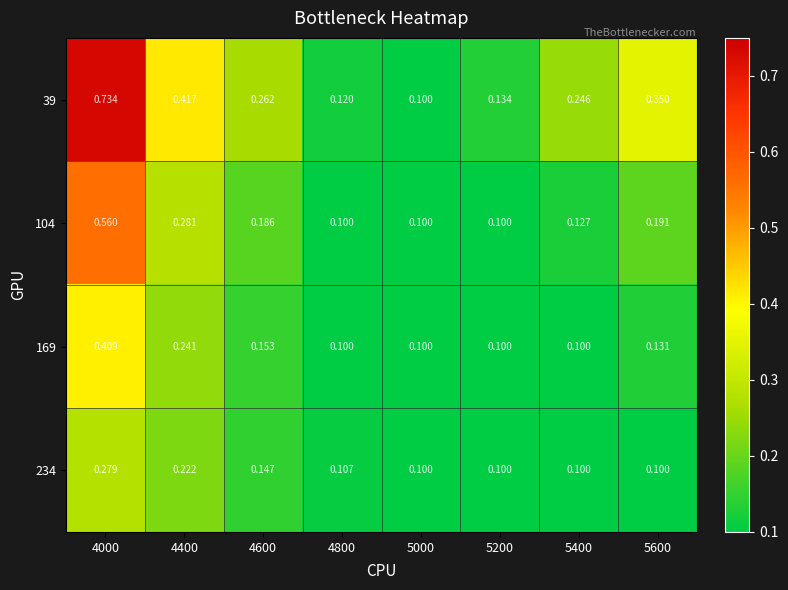

Is the value of 169 at 4800 greater than the value of 39 at 4400?

No